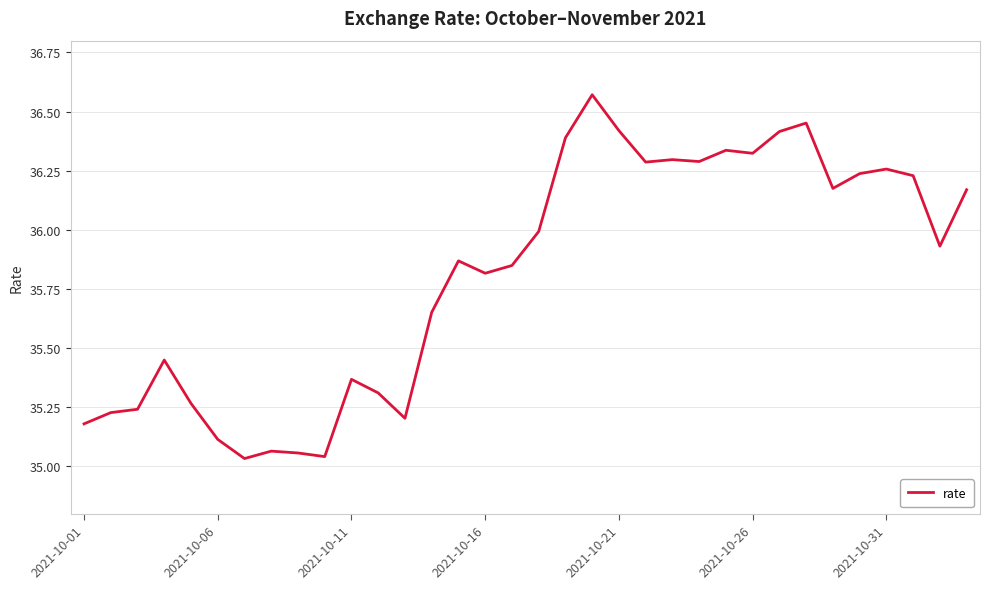

What is the difference between the maximum and minimum values?

1.5